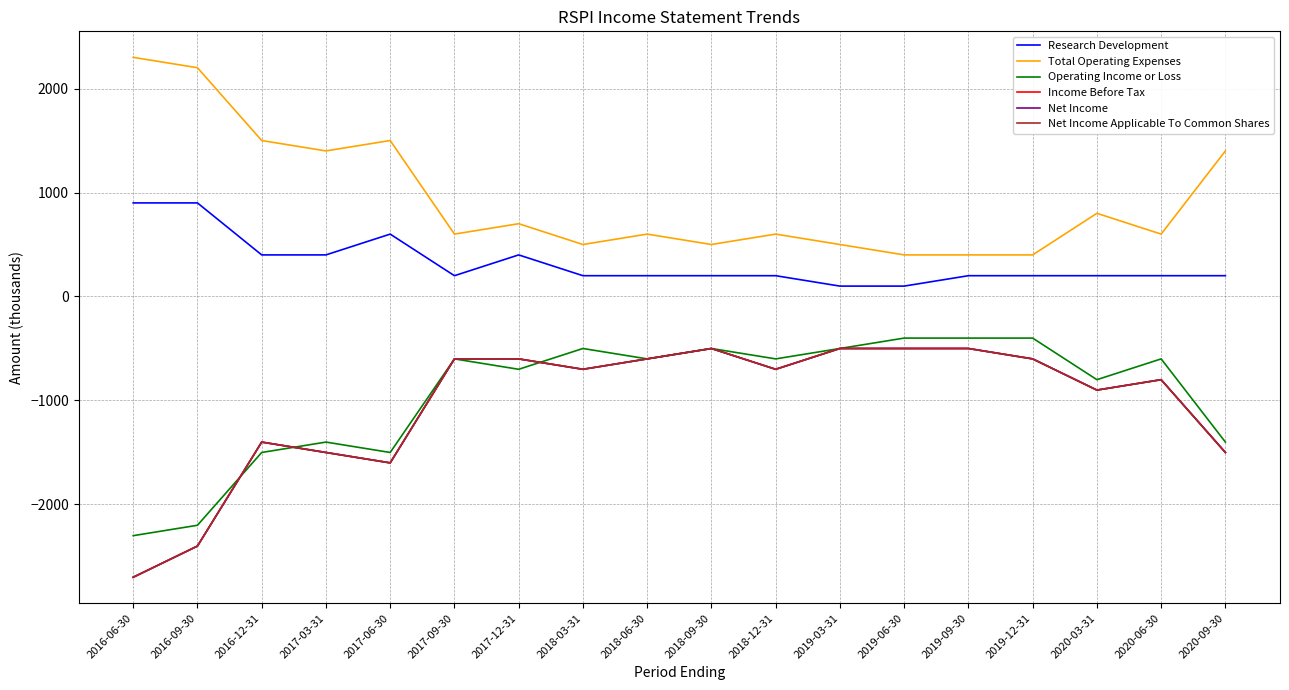

What position from the right is 2019-06-30?

6